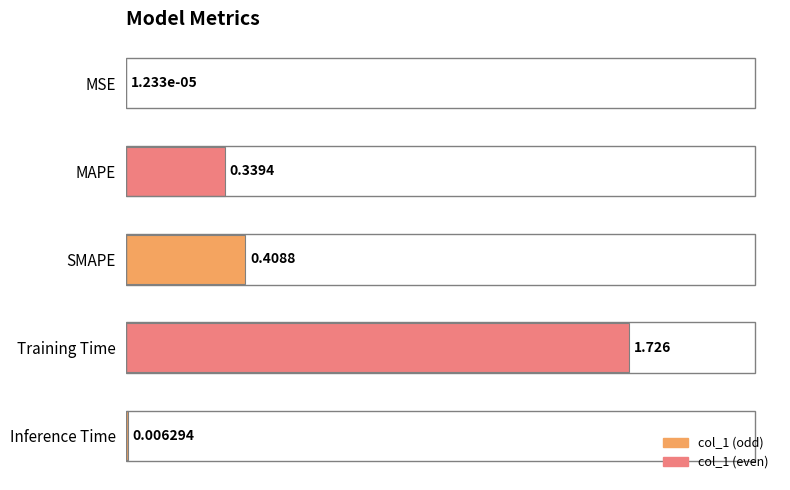

Which category has the highest value across all series?

Training Time